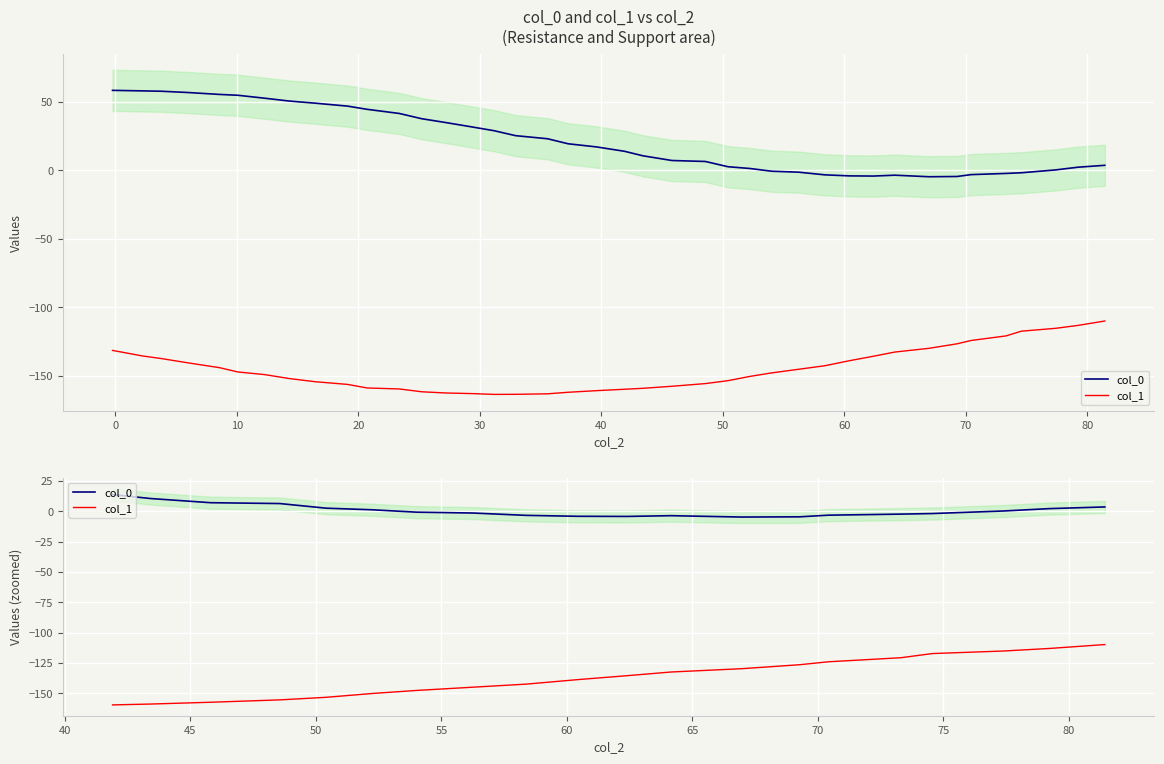

In col_0, how many points are lower than both neighbors (excluding endpoints)?

2